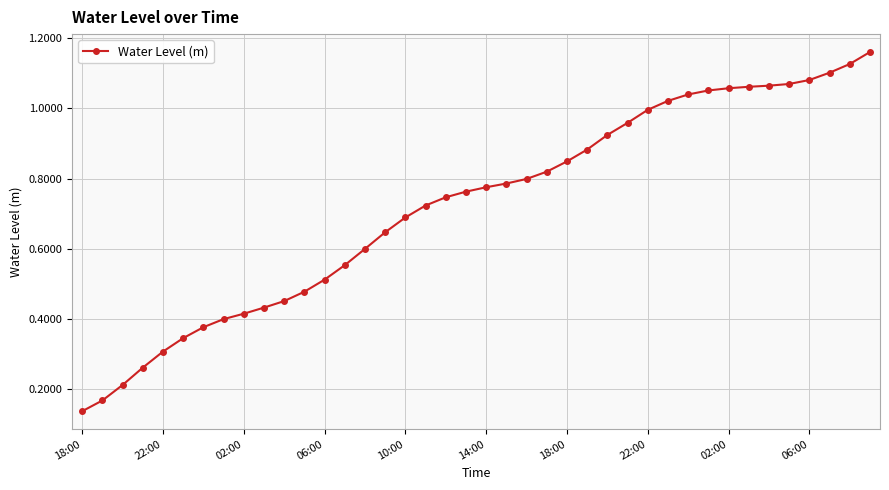

What is the difference between the maximum and minimum values?

1.0